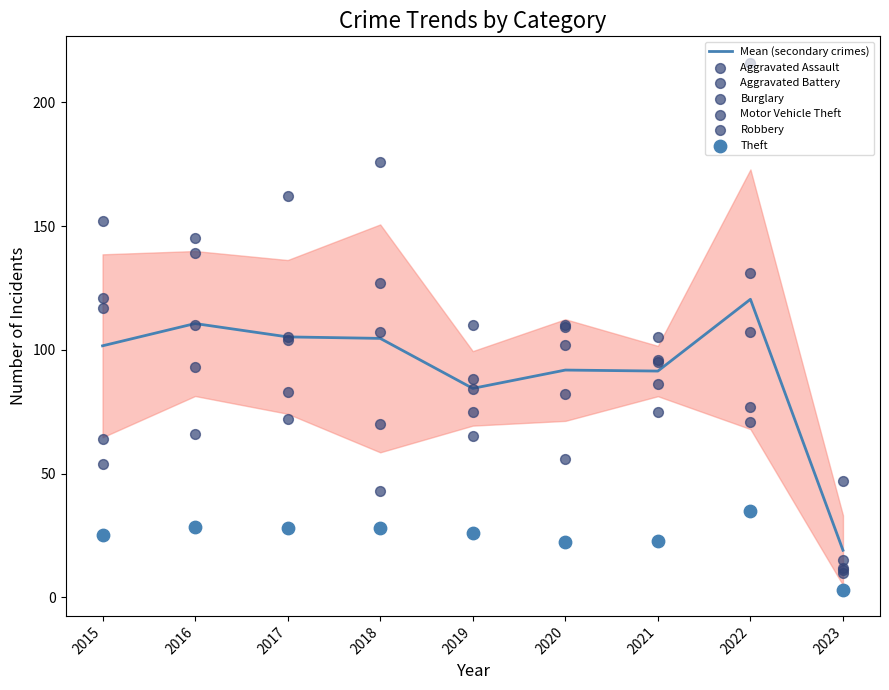

The value of Mean (secondary crimes) at 2019 is 30.4. True or false?

False